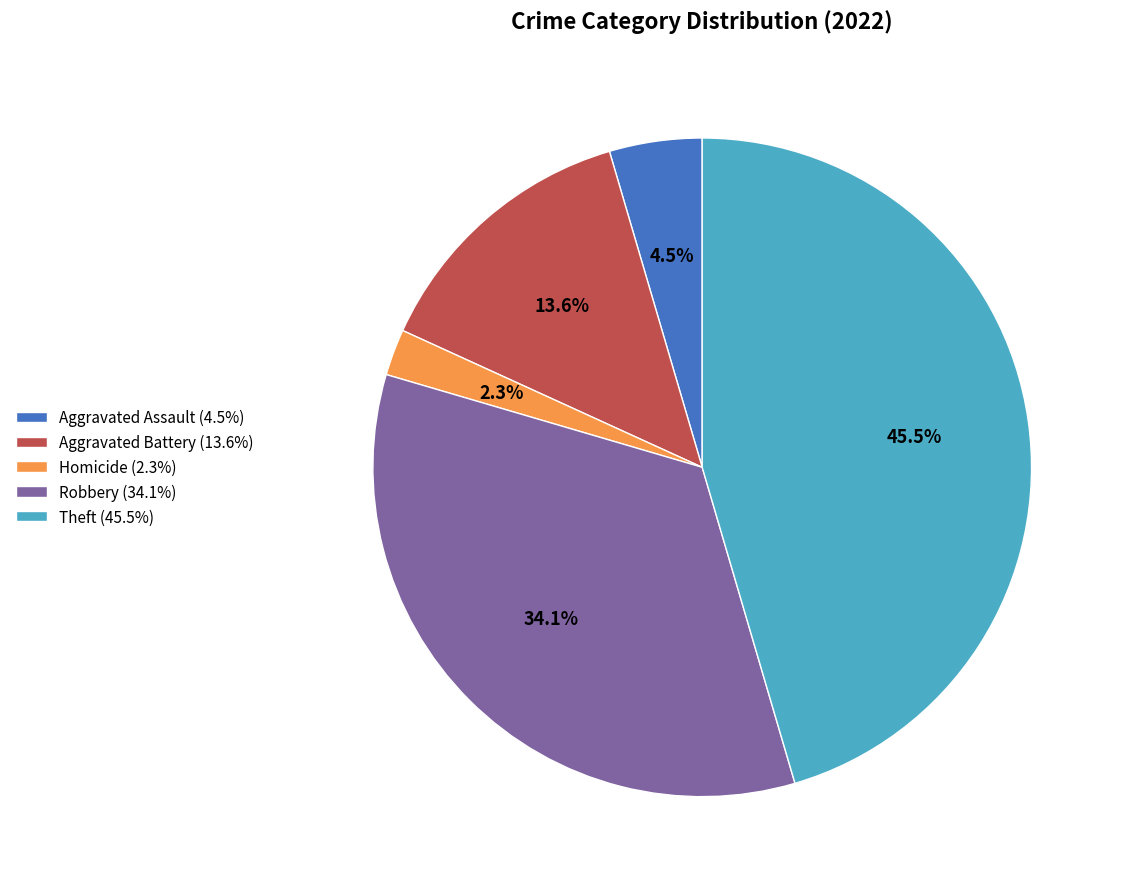

What is the smallest slice in the pie chart?

Homicide (2.3%)